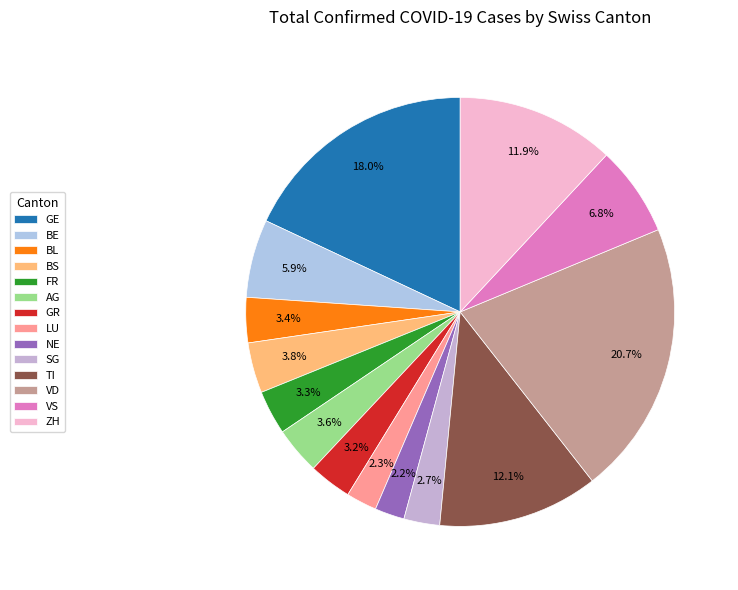

How many segments does this pie chart have?

14